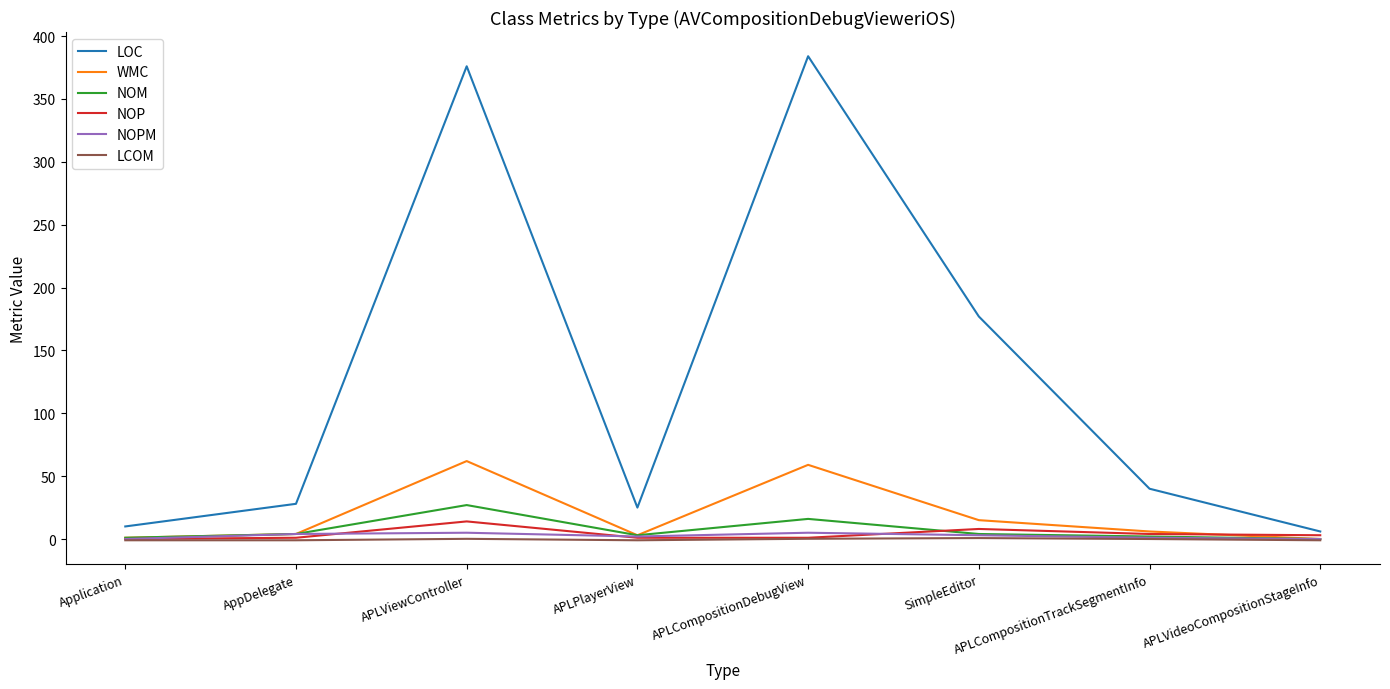

At which label does NOM reach its peak?

APLViewController